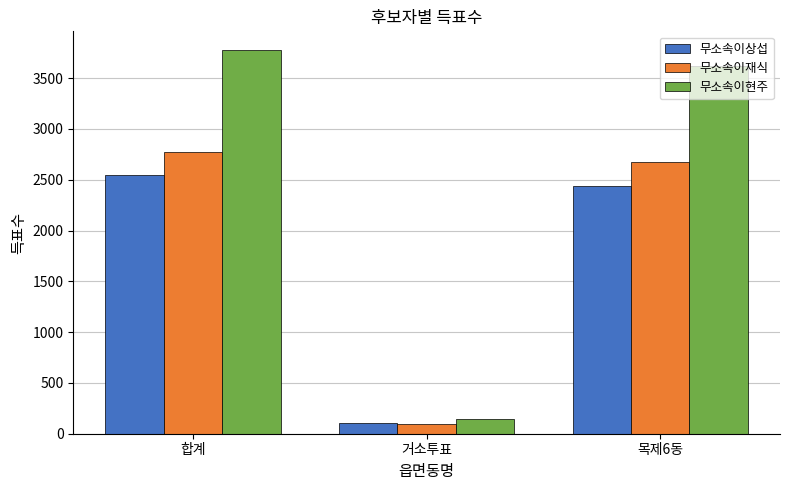

Rank the series by their average value, from highest to lowest.

무소속이현주, 무소속이재식, 무소속이상섭